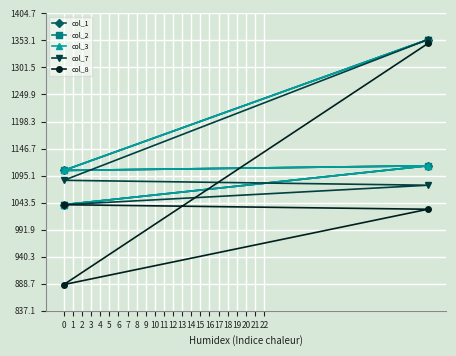

Is this an area chart (filled region under the line)?

No